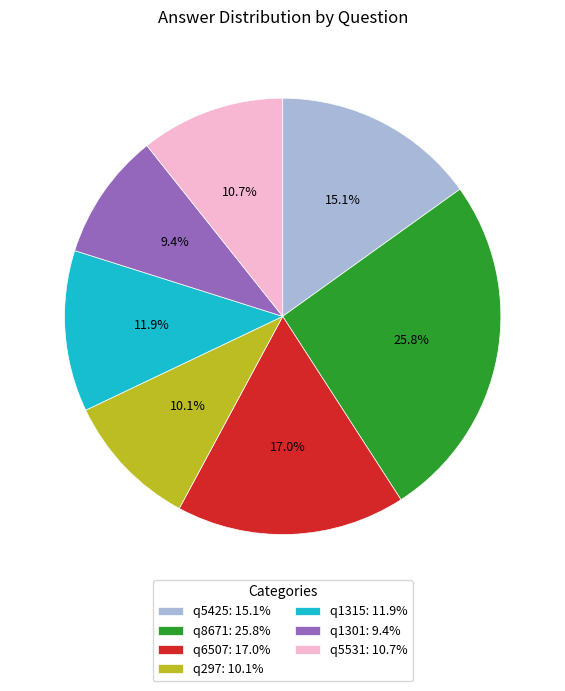

Is it true that q1301 is 16% of the pie?

False